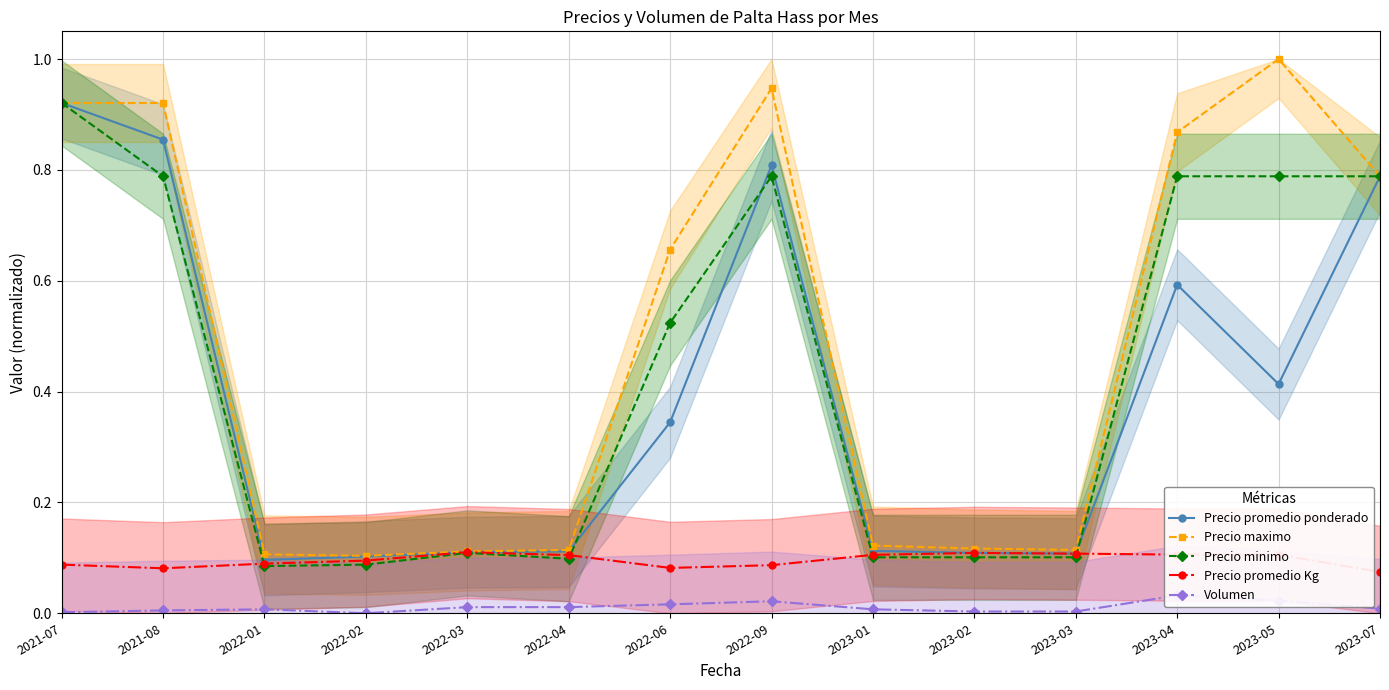

What is the total value across all series at 2022-01?

0.4